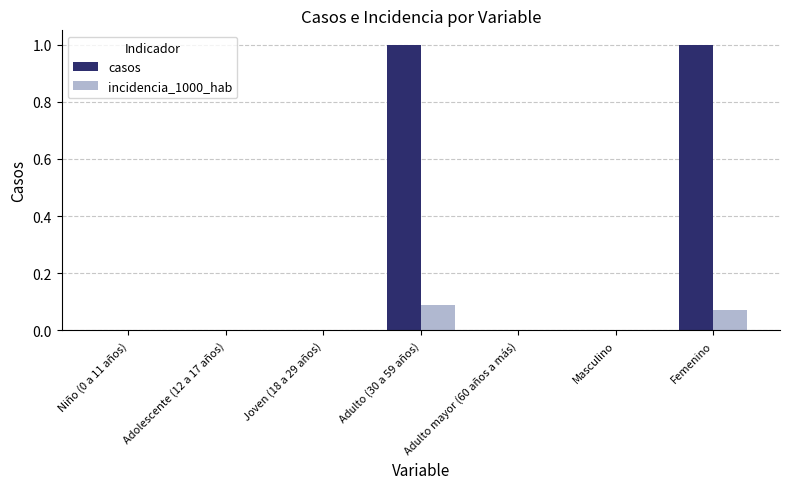

Which series has the largest total across all categories?

casos